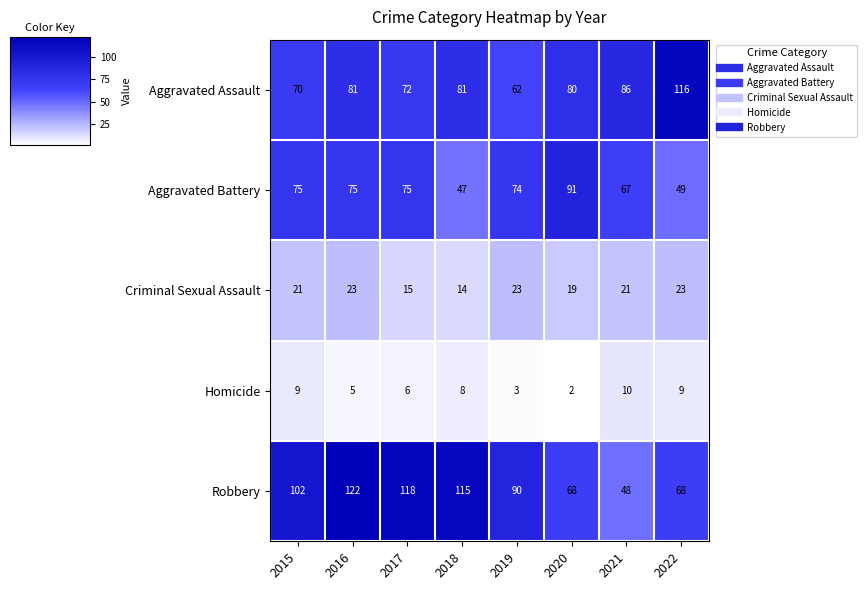

What is the average value of the Aggravated Battery series?

69